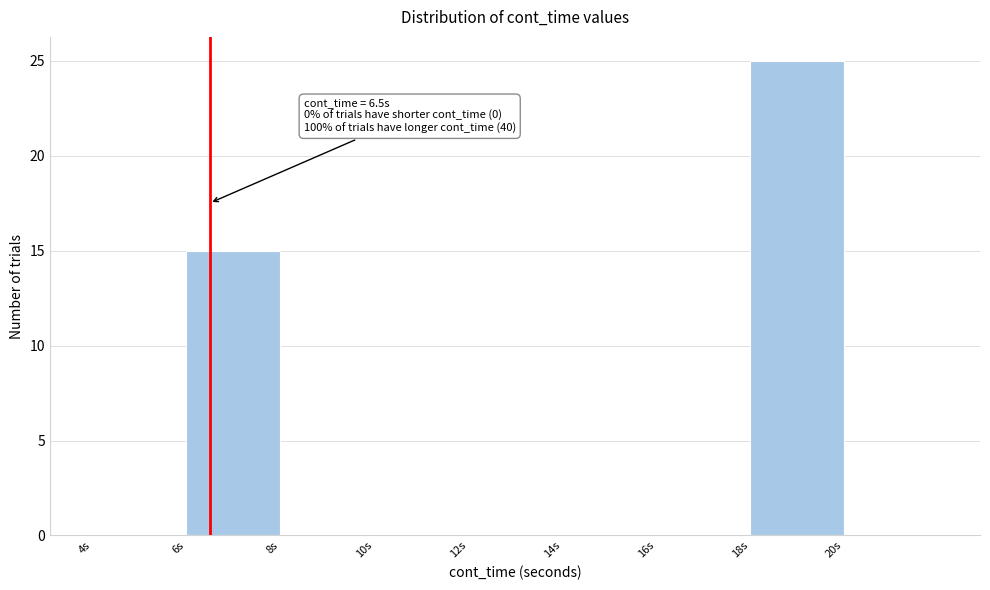

Over which range of the x-axis is the bar tallest?

18 to 20